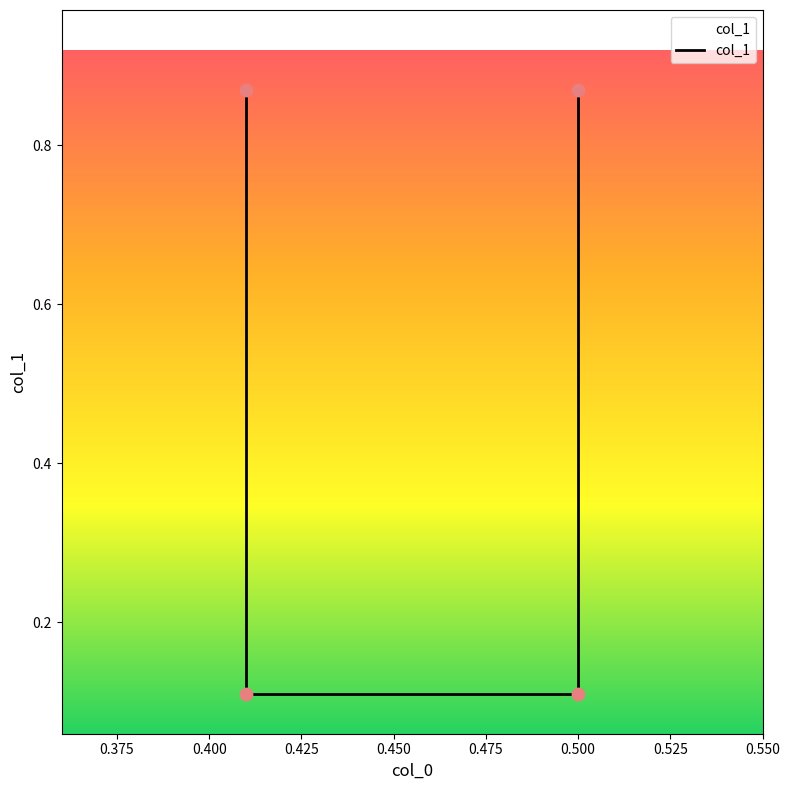

Which has a higher value, 0.375 or 0.425?

0.425